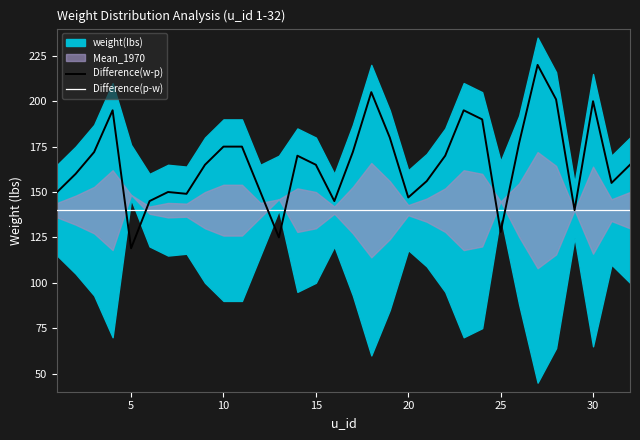

At how many categories does at least one series exceed 169?

15